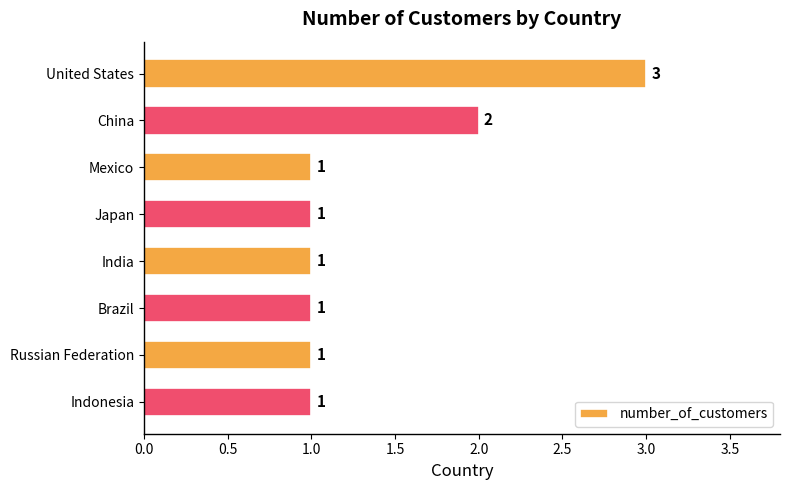

Reading bottom to top, transcribe all the data shown in this chart.

1	1	1	1	1	1	2	3